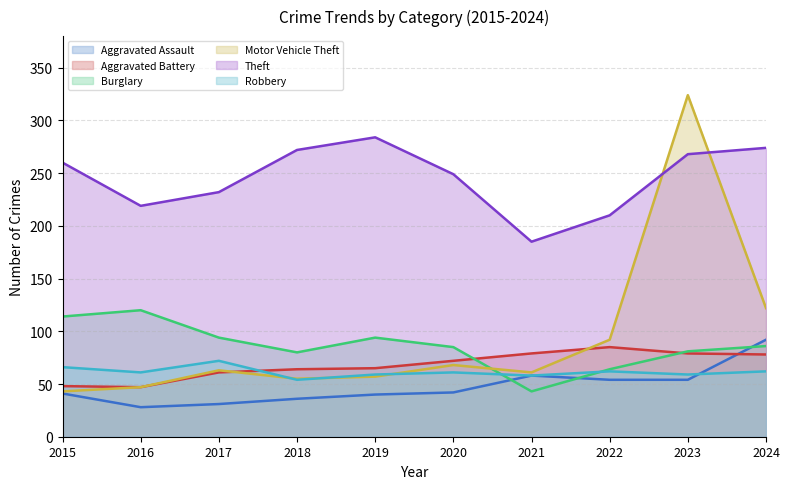

What are all the series names shown in the legend?

Aggravated Assault, Aggravated Battery, Burglary, Motor Vehicle Theft, Theft, Robbery